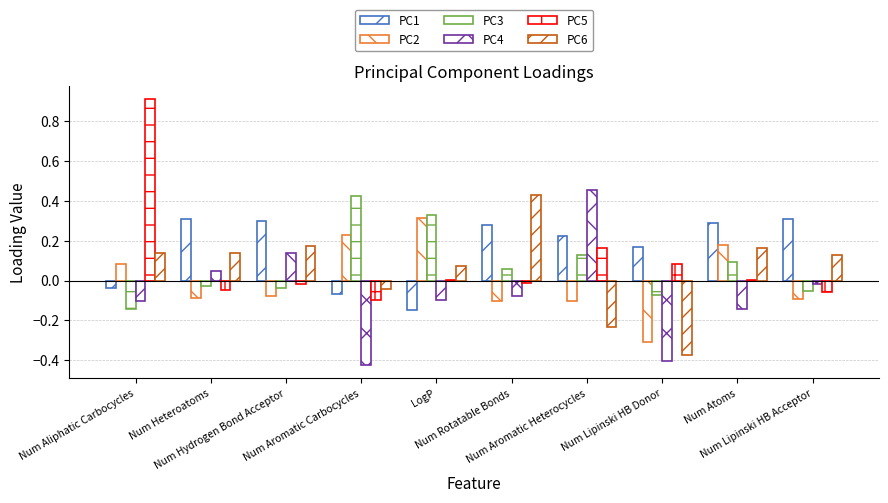

At Num Rotatable Bonds, list the series in order from largest to smallest.

PC6, PC1, PC3, PC5, PC4, PC2